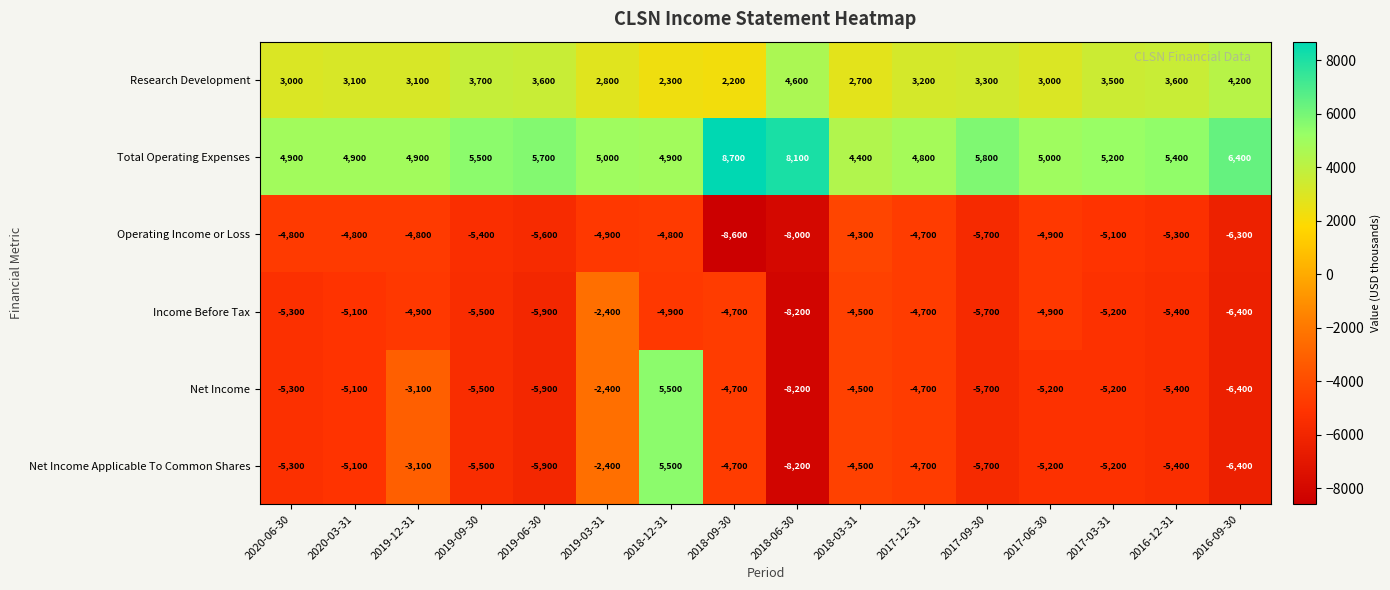

What is the minimum value shown in the chart?

-8600